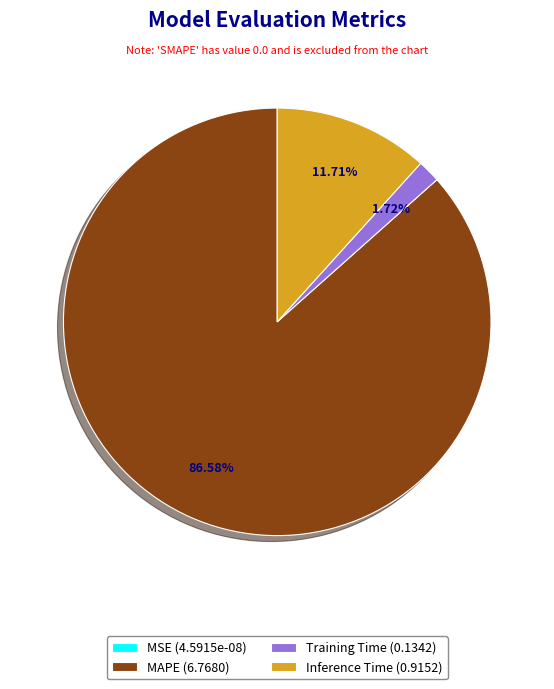

Which slice is the largest?

MAPE (6.7680)